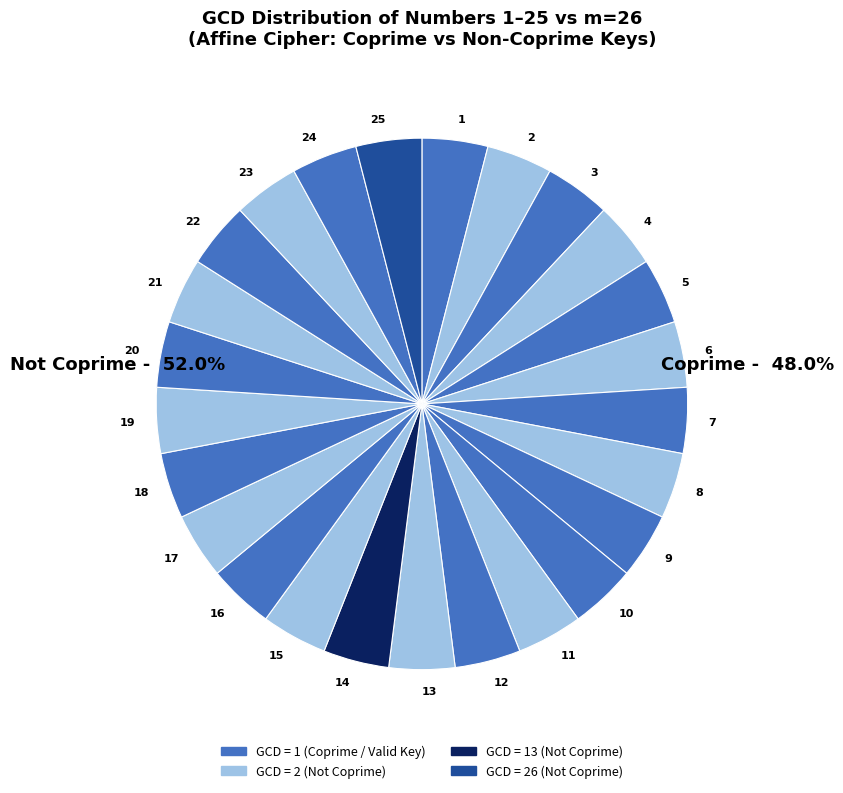

Do 18 and 13 together represent more than half of the pie?

No